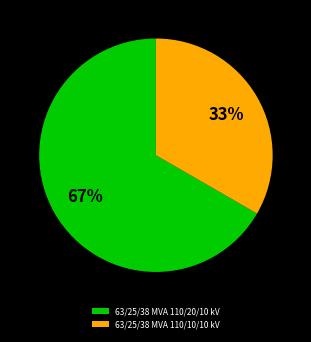

Approximately how many times larger is the value at 63/25/38 MVA 110/10/10 kV compared to 63/25/38 MVA 110/20/10 kV?

0.5